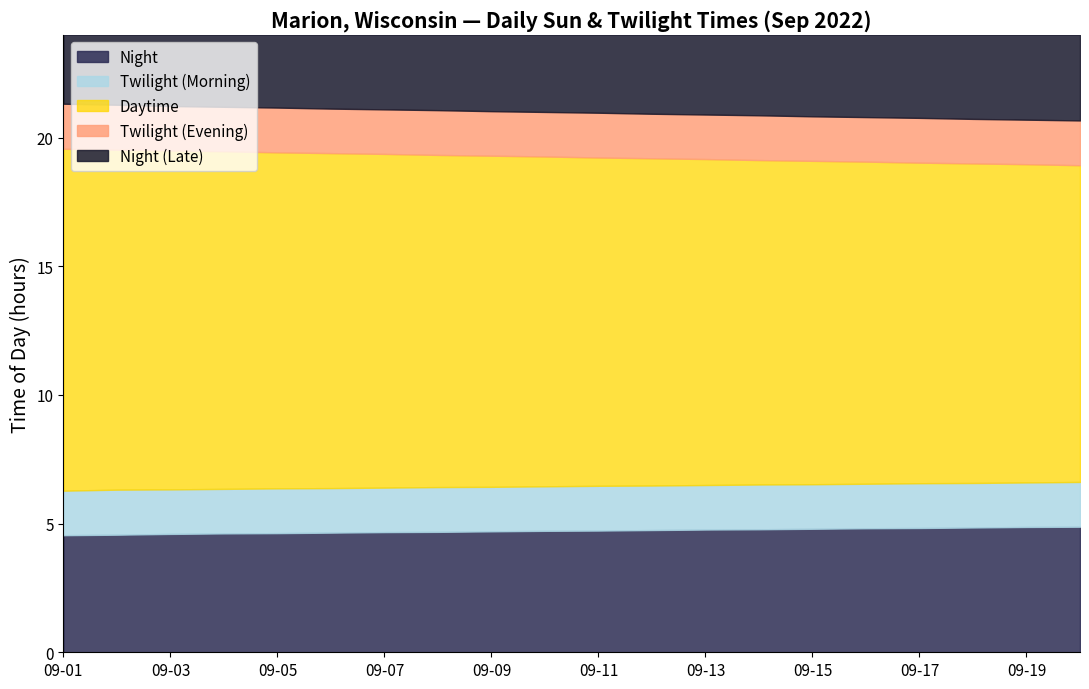

How many values are between 0 and 1?

19